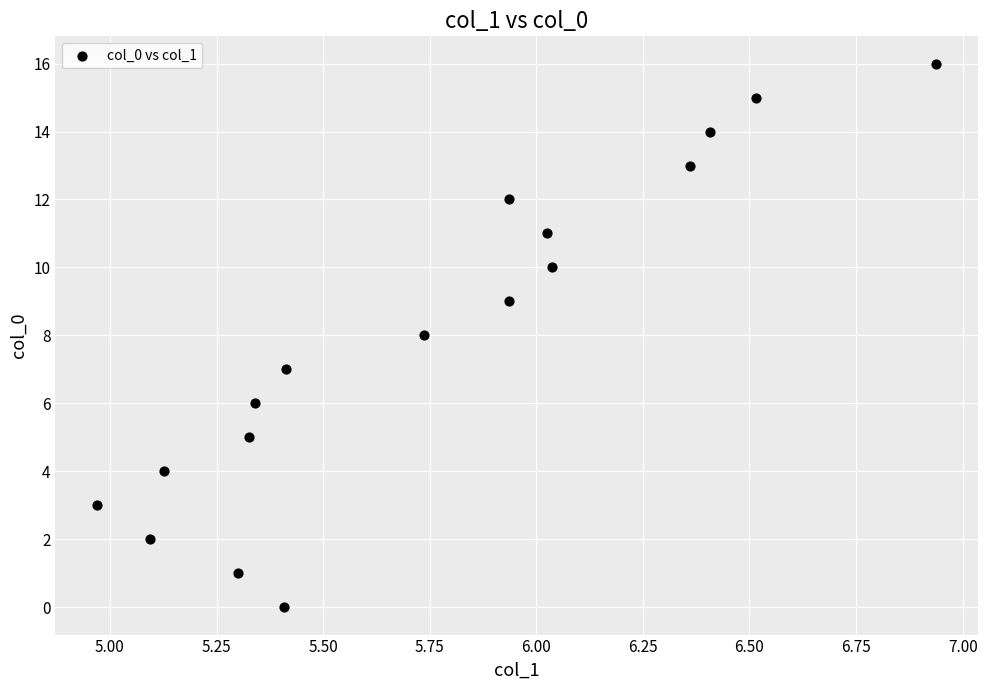

What is the range of Y values (max minus min)?

16